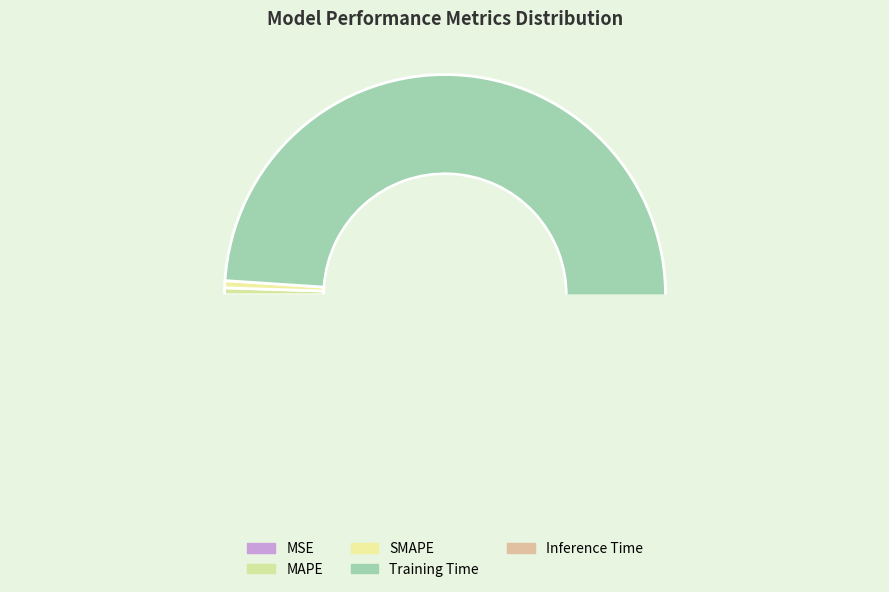

Which category has the smallest portion of the pie?

MSE